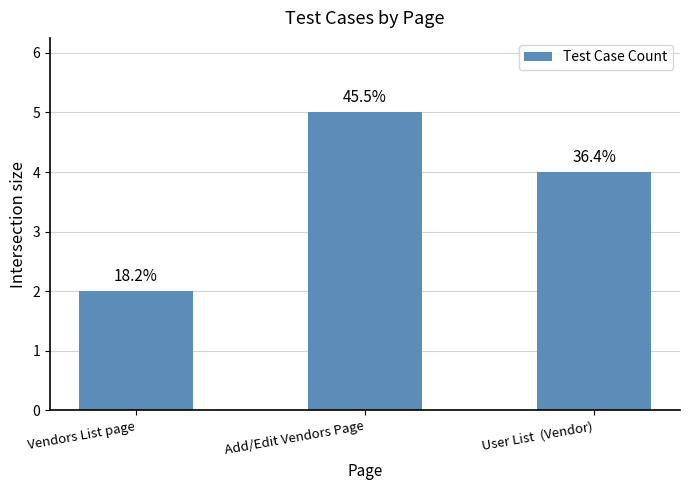

What is the maximum value shown in the chart?

5